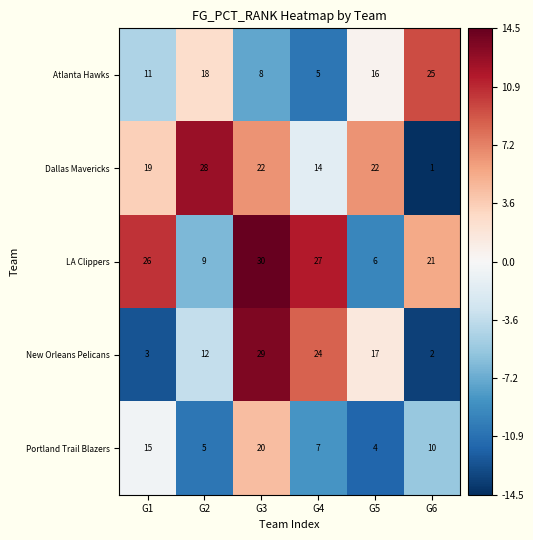

Which series has the largest total across all categories?

LA Clippers